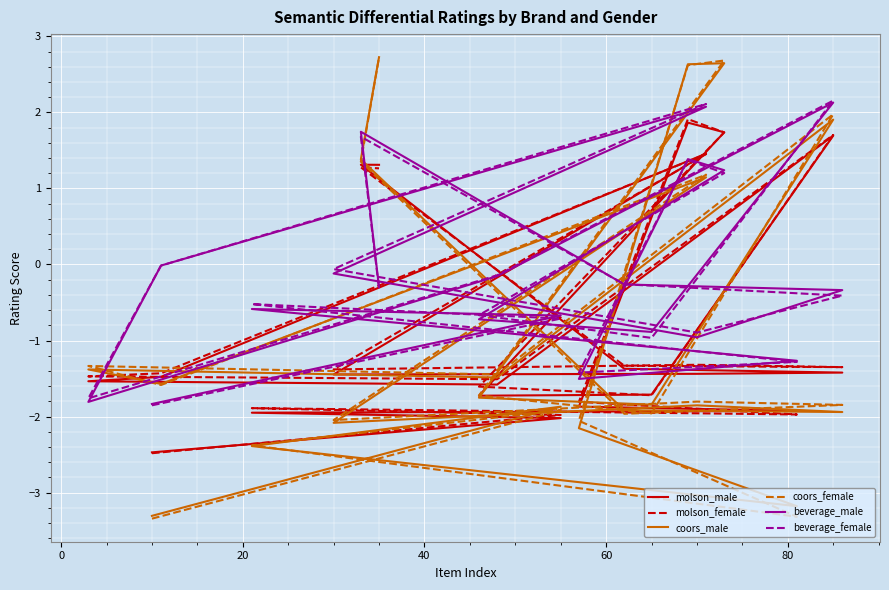

At which category is the sum across all series the highest?

80